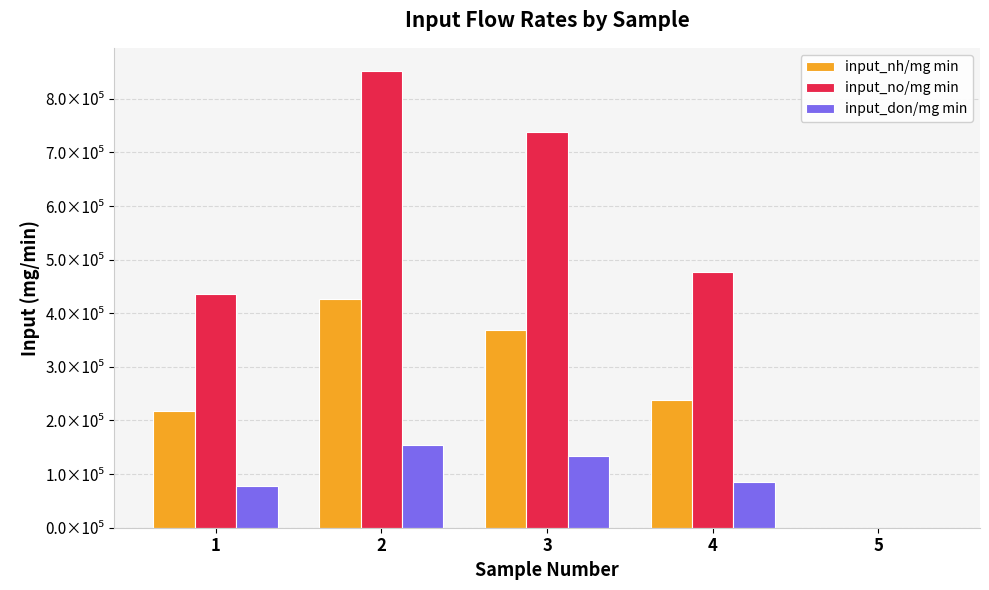

Is it true that input_nh/mg min equals 93757.0 at 1?

False